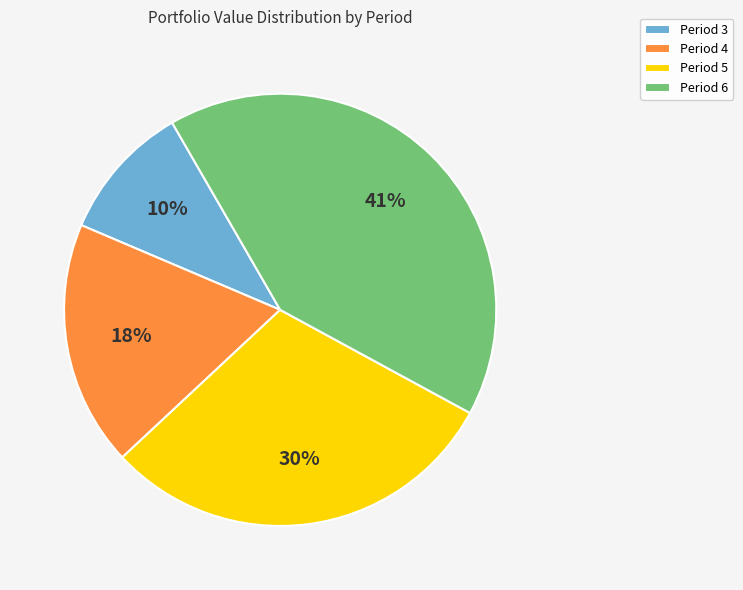

True or false: Period 3 accounts for 18% of the total.

False